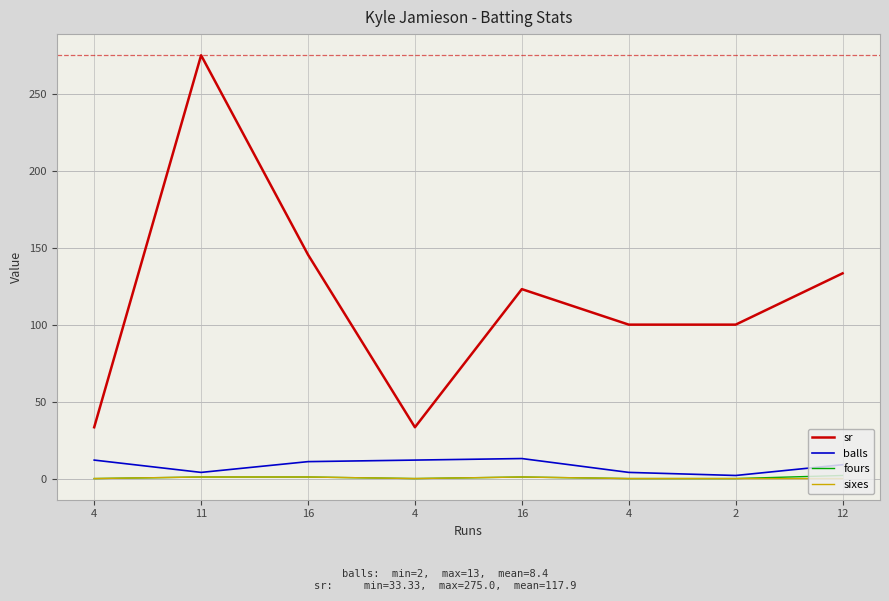

The value of fours at 12 is 2.0. True or false?

True